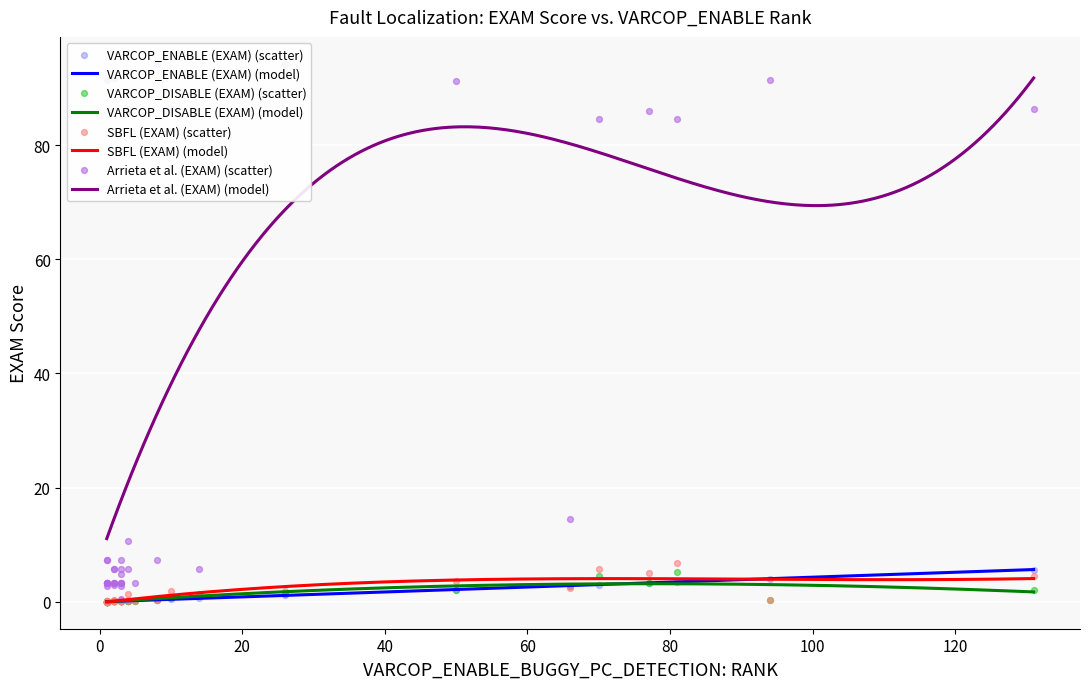

Which series has the largest total across all categories?

Arrieta et al. (EXAM)